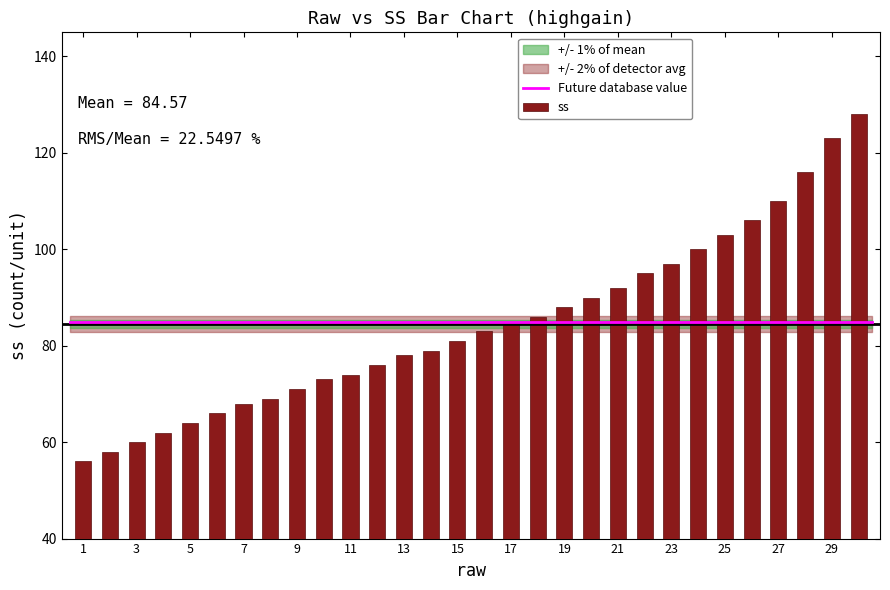

Reading left to right, transcribe all the data shown in this chart.

56	58	60	62	64	66	68	69	71	73	74	76	78	79	81	83	85	86	88	90	92	95	97	100	103	106	110	116	123	128